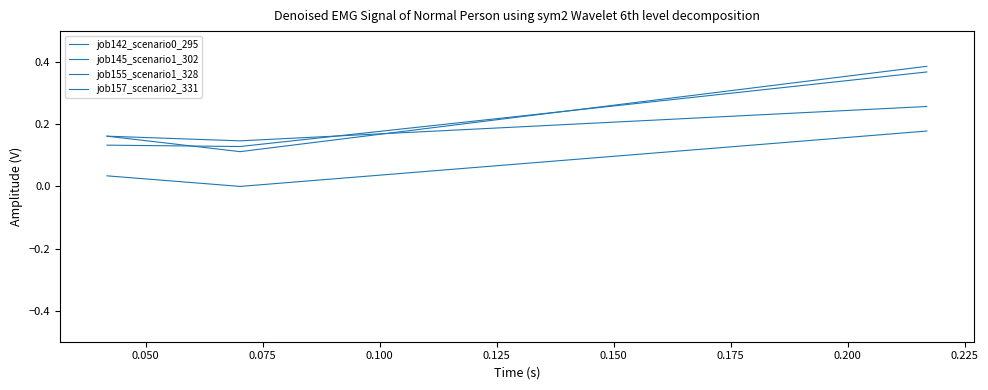

Does the chart have visible grid lines?

No